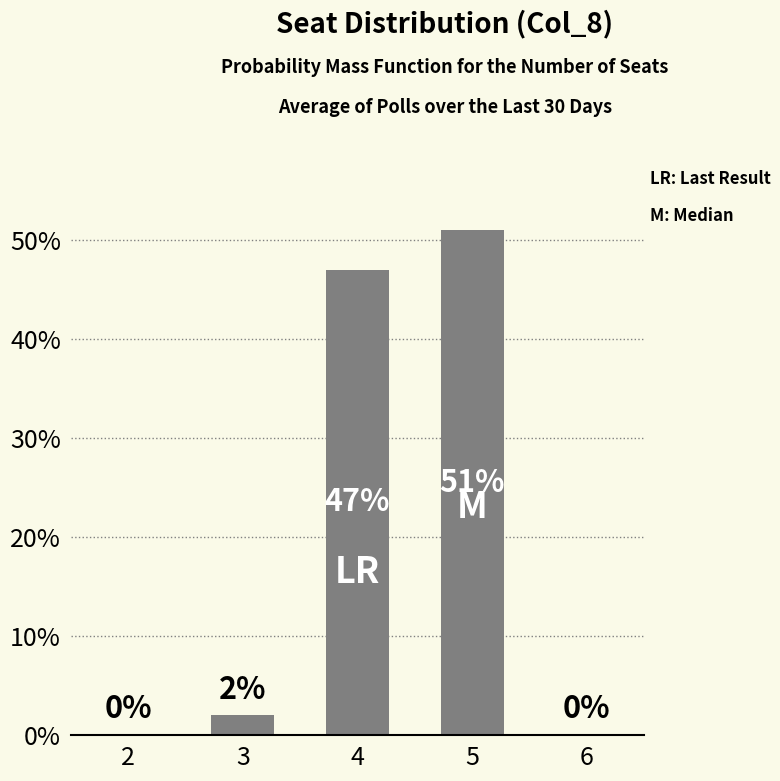

Is it true that the value at 6 is 0?

True